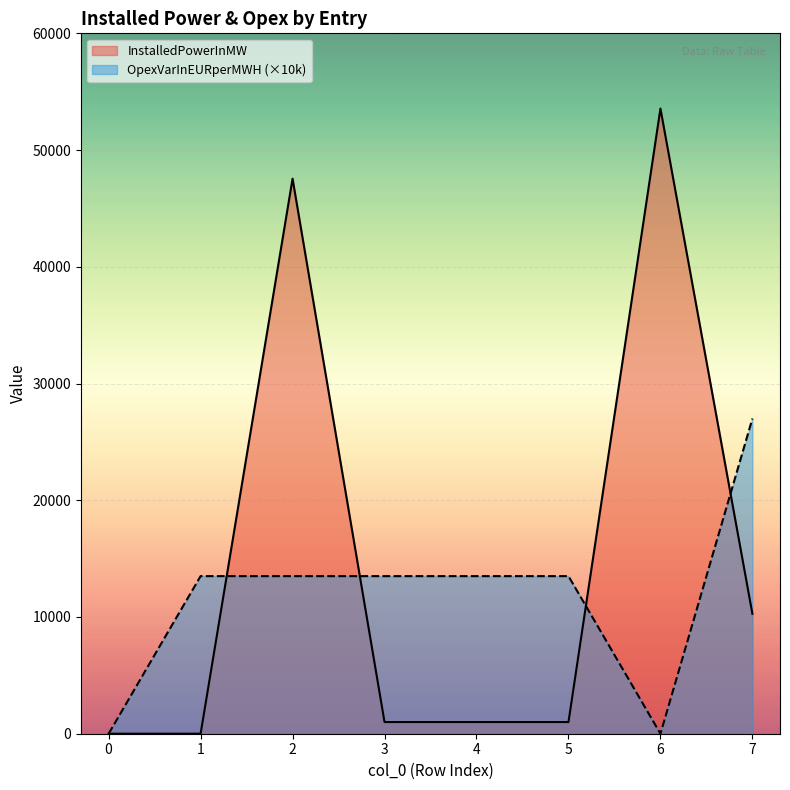

Which category has the highest value across all series?

6